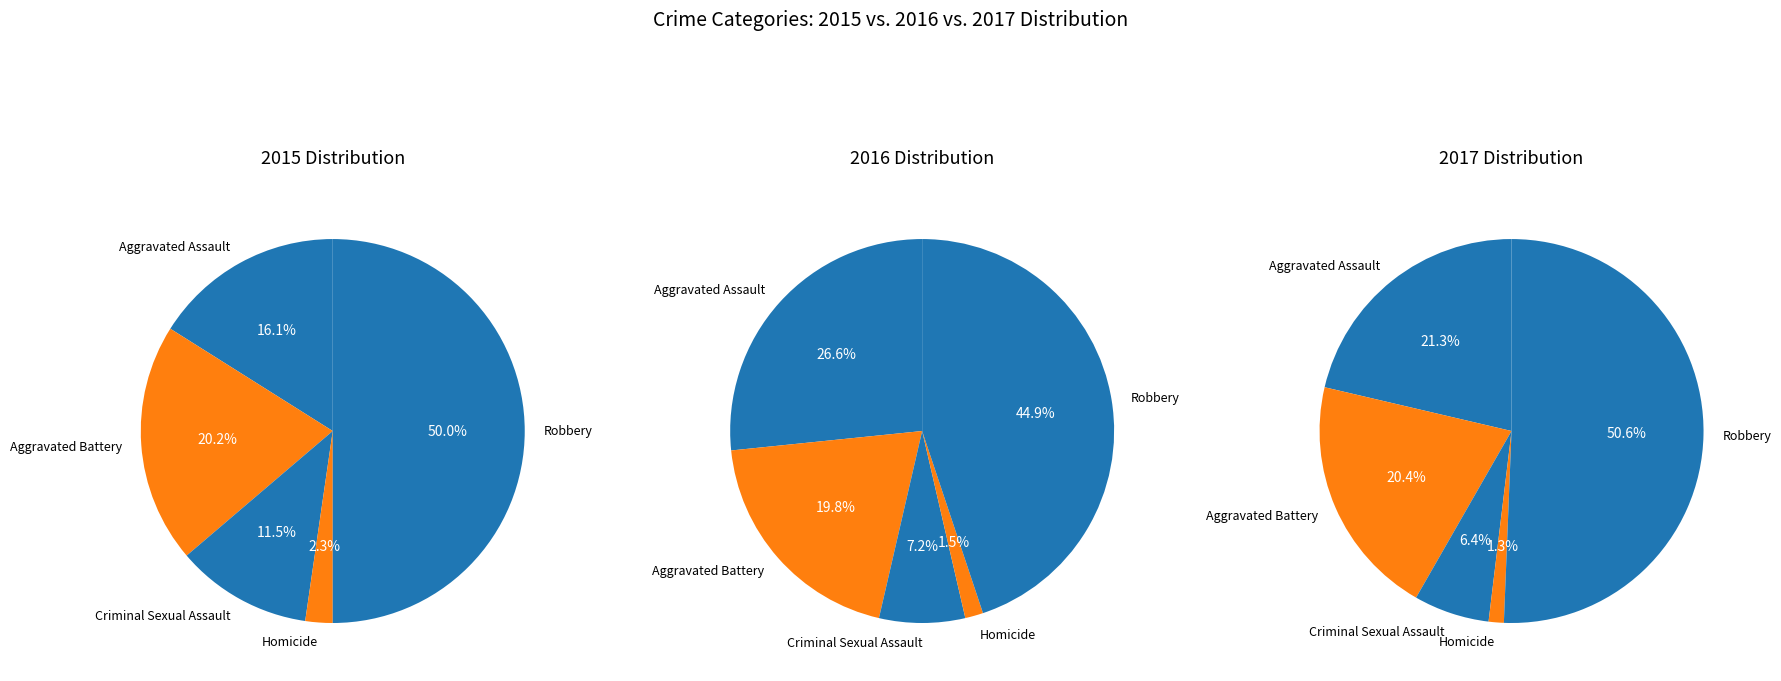

Count the number of slices in the pie.

5